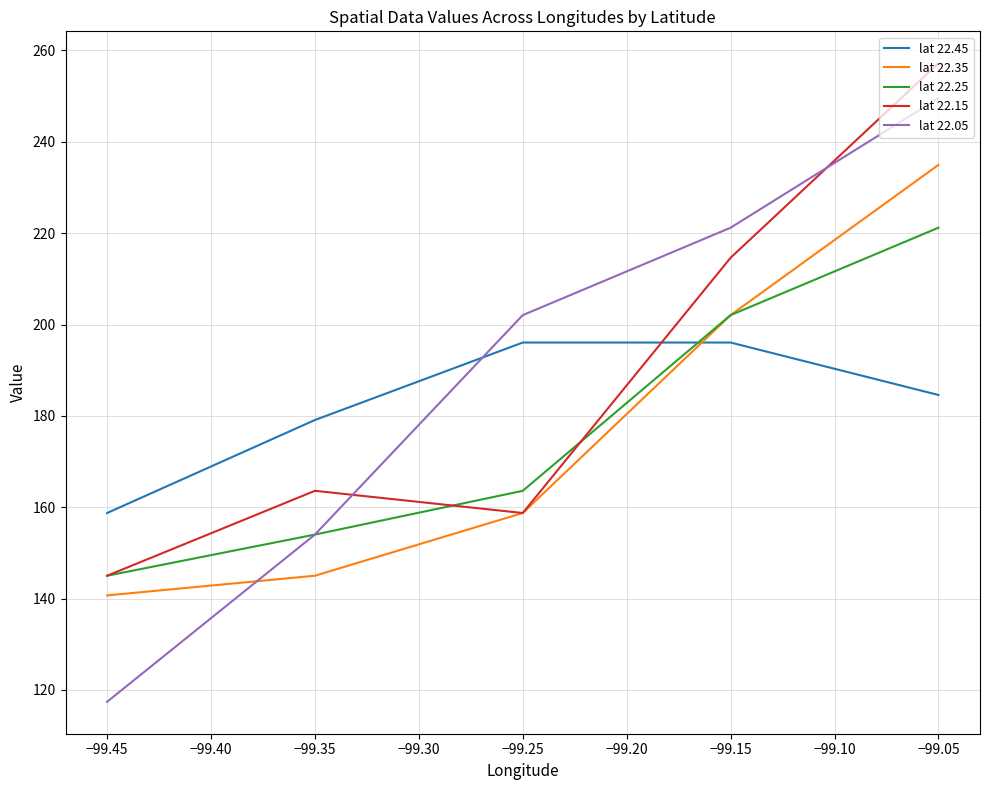

Does the chart display data point markers on the line(s)?

No